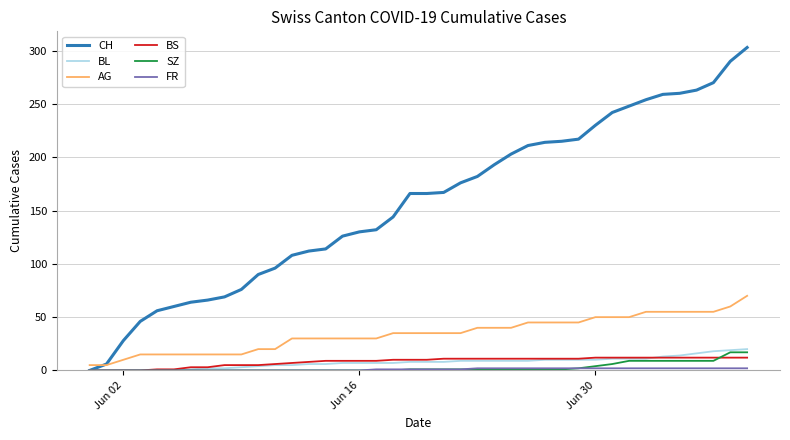

Which series has the largest total across all categories?

CH